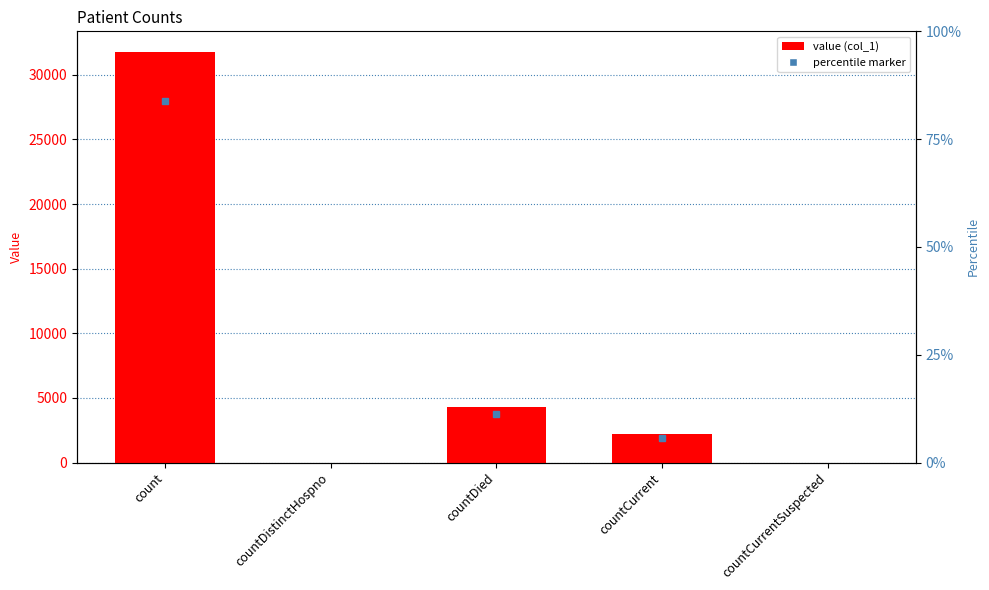

Reading left to right, list all the values displayed in this chart.

count=31778	countDistinctHospno=0	countDied=4289	countCurrent=2192	countCurrentSuspected=0